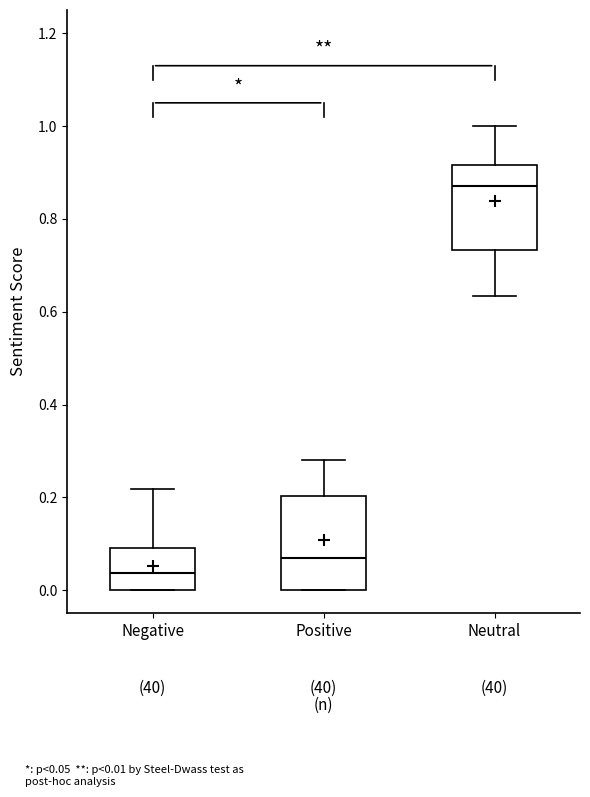

Which box has the lowest median line?

Negative